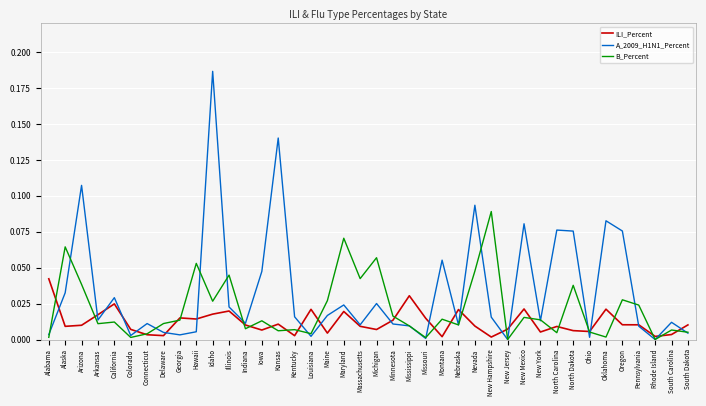

Rank the series by their average value, from lowest to highest.

ILI_Percent, B_Percent, A_2009_H1N1_Percent